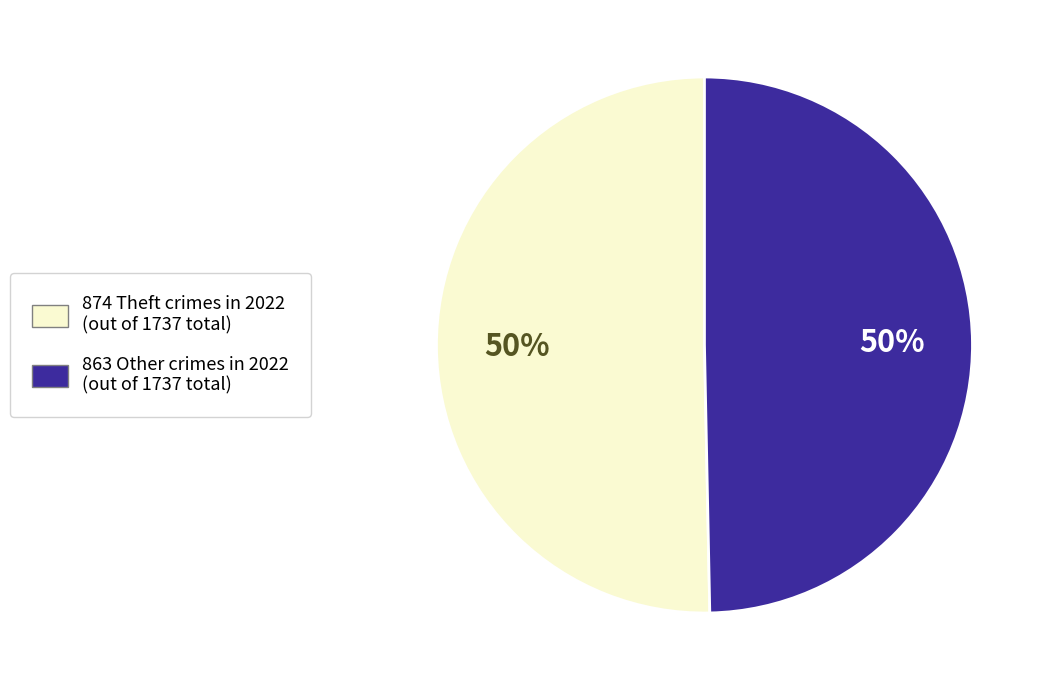

To the nearest percent, what is the average slice percentage?

50%